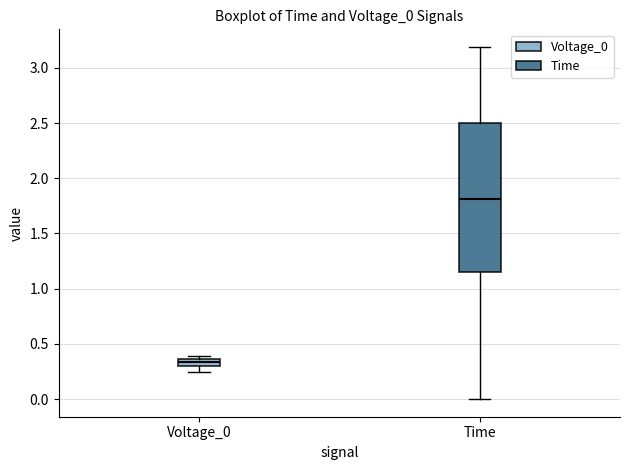

Comparing the boxes themselves (not the whiskers), which one is the tallest?

Time